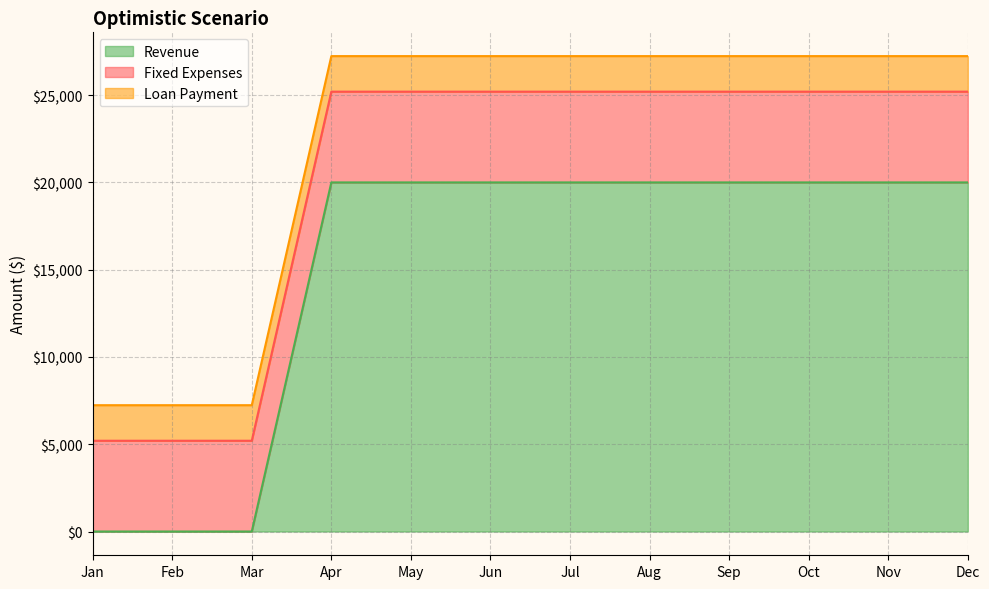

Reading left to right, list all the values displayed in this chart.

Revenue: Jan=0.0	Feb=0.0	Mar=0.0	Apr=20000.0	May=20000.0	Jun=20000.0	Jul=20000.0	Aug=20000.0	Sep=20000.0	Oct=20000.0	Nov=20000.0	Dec=20000.0
Fixed Expenses: Jan=5200.0	Feb=5200.0	Mar=5200.0	Apr=5200.0	May=5200.0	Jun=5200.0	Jul=5200.0	Aug=5200.0	Sep=5200.0	Oct=5200.0	Nov=5200.0	Dec=5200.0
Loan Payment: Jan=2036.9	Feb=2036.9	Mar=2036.9	Apr=2036.9	May=2036.9	Jun=2036.9	Jul=2036.9	Aug=2036.9	Sep=2036.9	Oct=2036.9	Nov=2036.9	Dec=2036.9